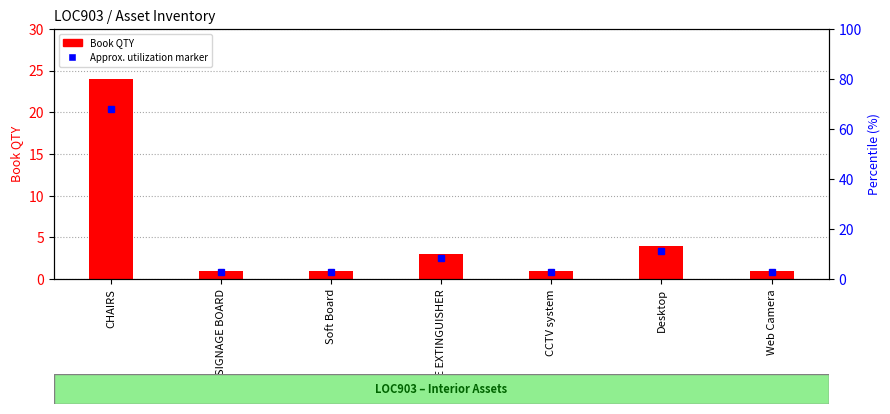

Which has a higher value, CHAIRS or Soft Board?

CHAIRS